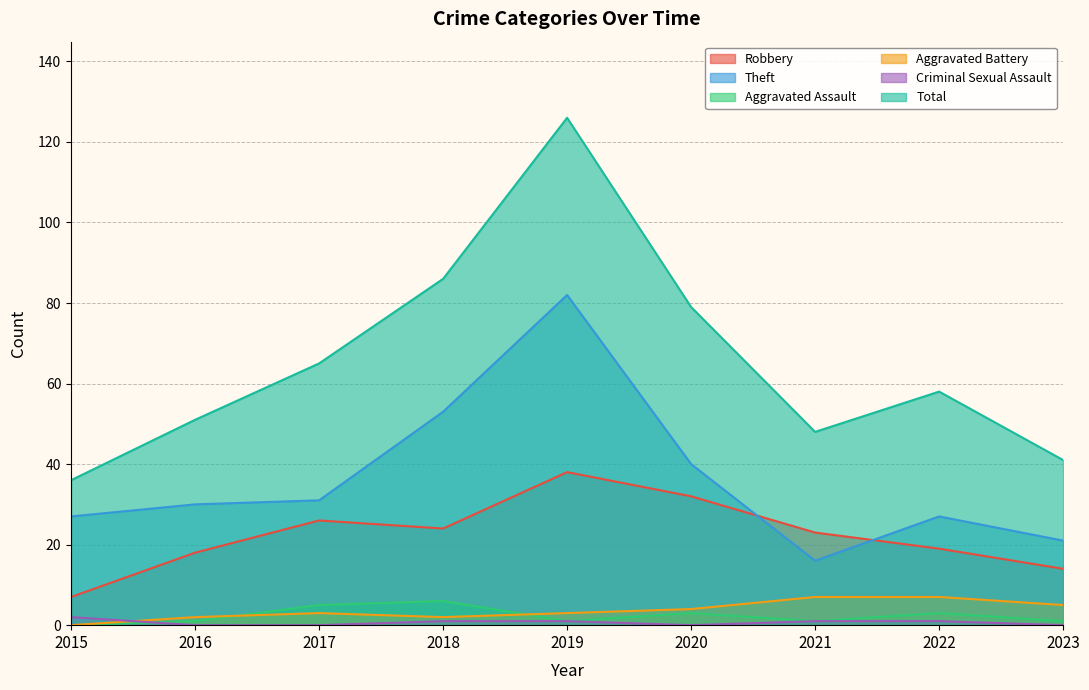

True or false: Robbery has a value of 32 at 2020.

True